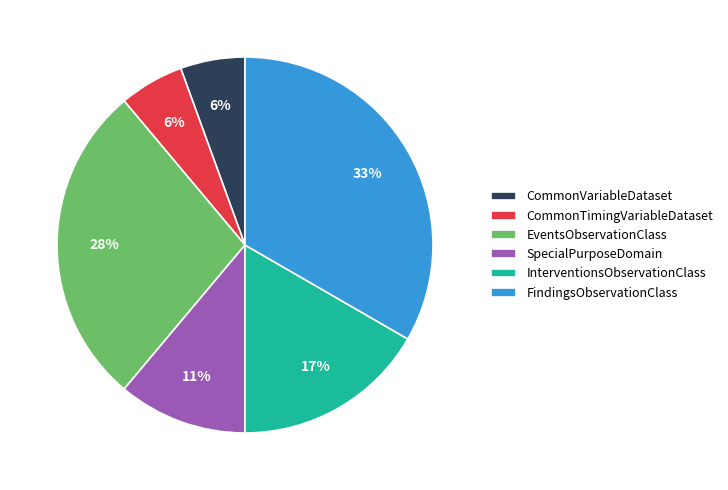

Which slice is the largest?

FindingsObservationClass